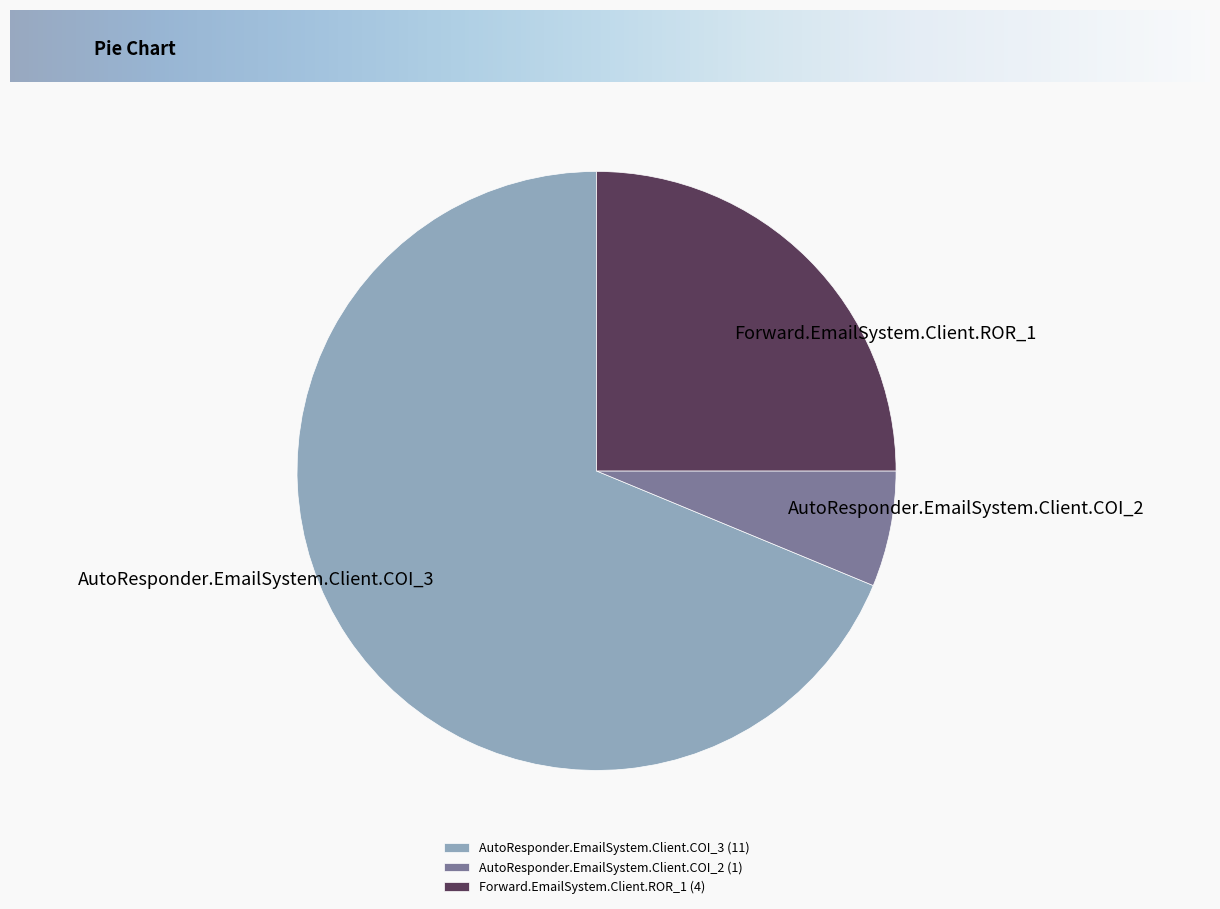

Is AutoResponder.EmailSystem.Client.COI_3 the majority of the pie?

Yes